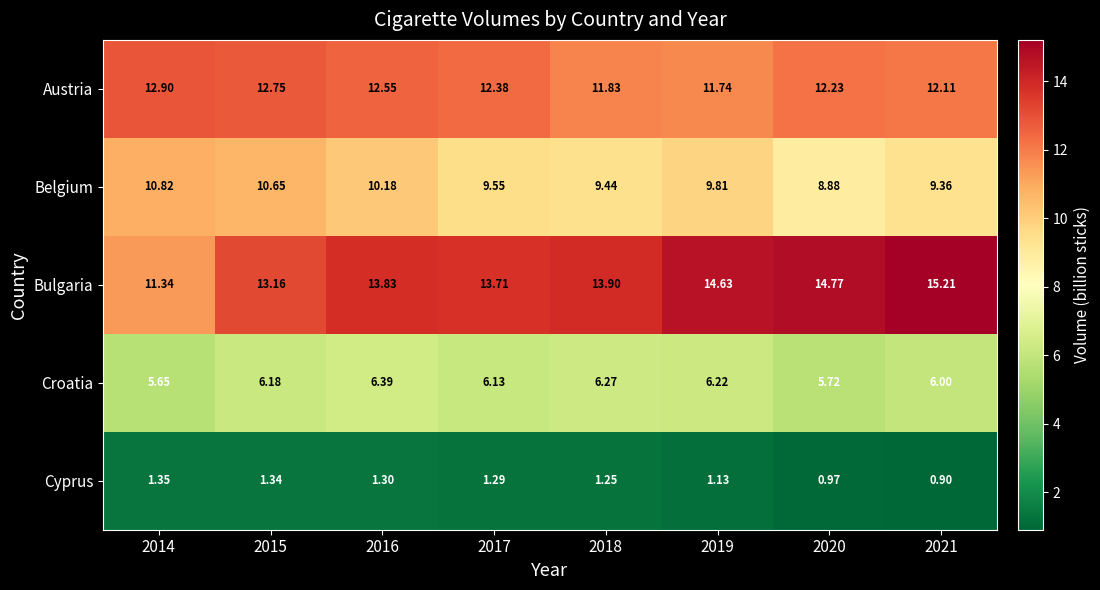

Is the value of Cyprus at 2018 greater than the value of Bulgaria at 2020?

No